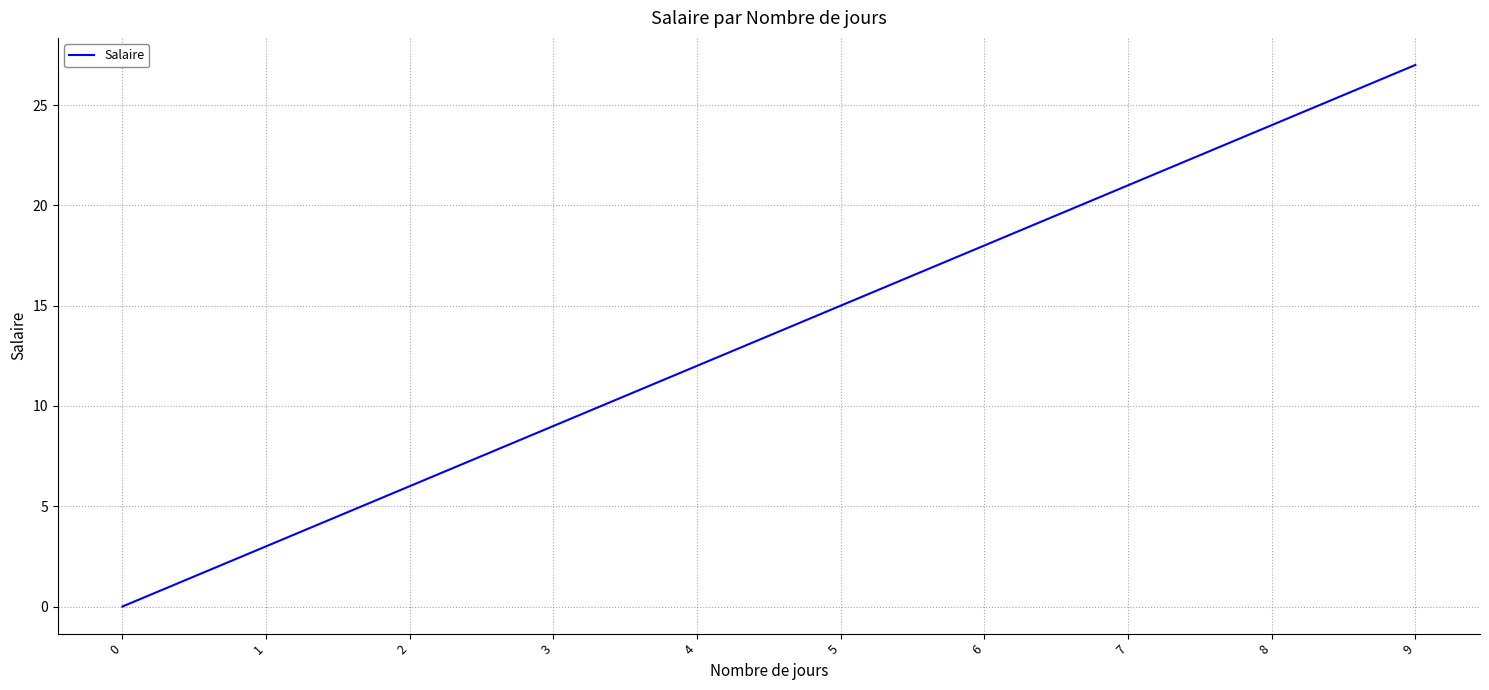

The chart shows a value of 2 at 2. True or false?

False